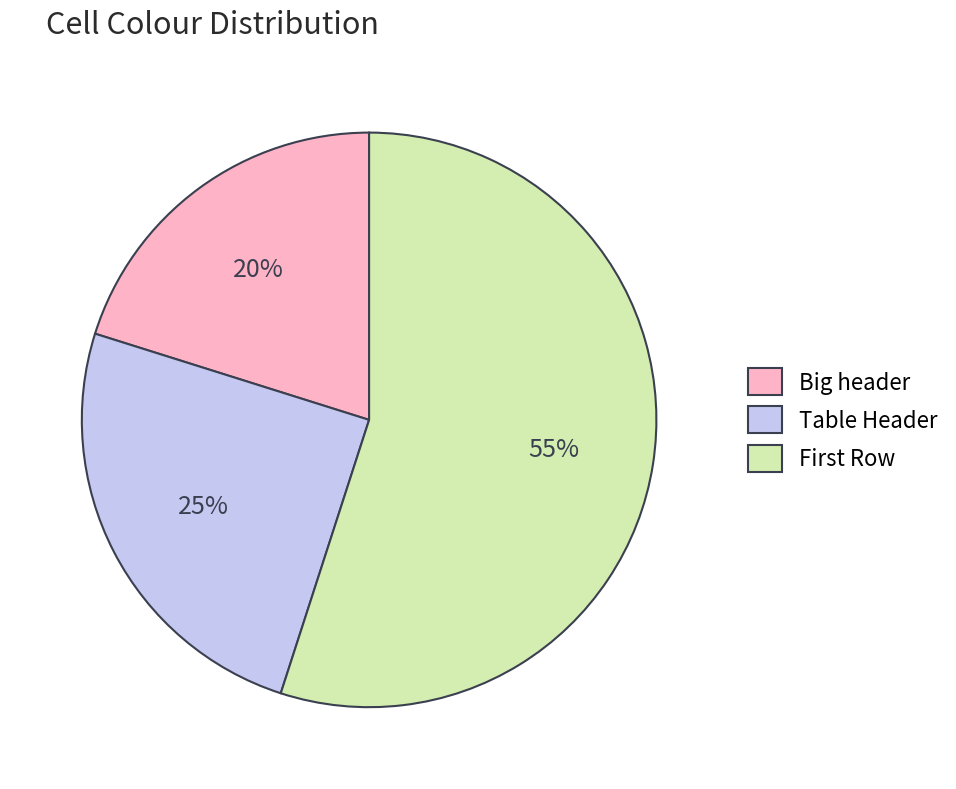

What is the ratio of the value at Table Header to the value at Big header?

1.2